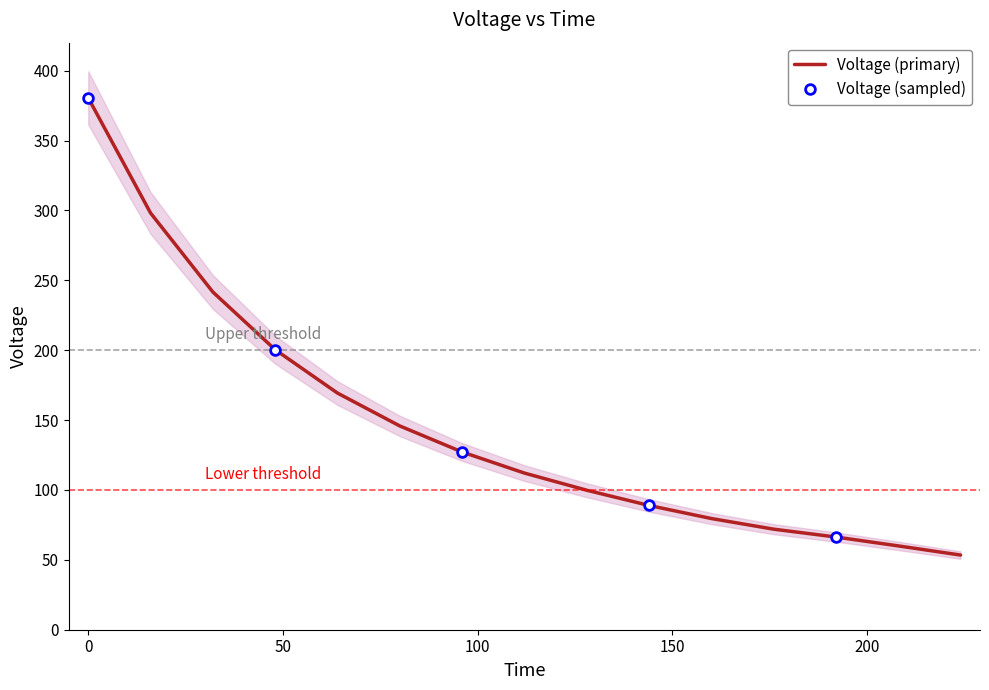

Between 176.0 and 64.0, which is larger?

64.0